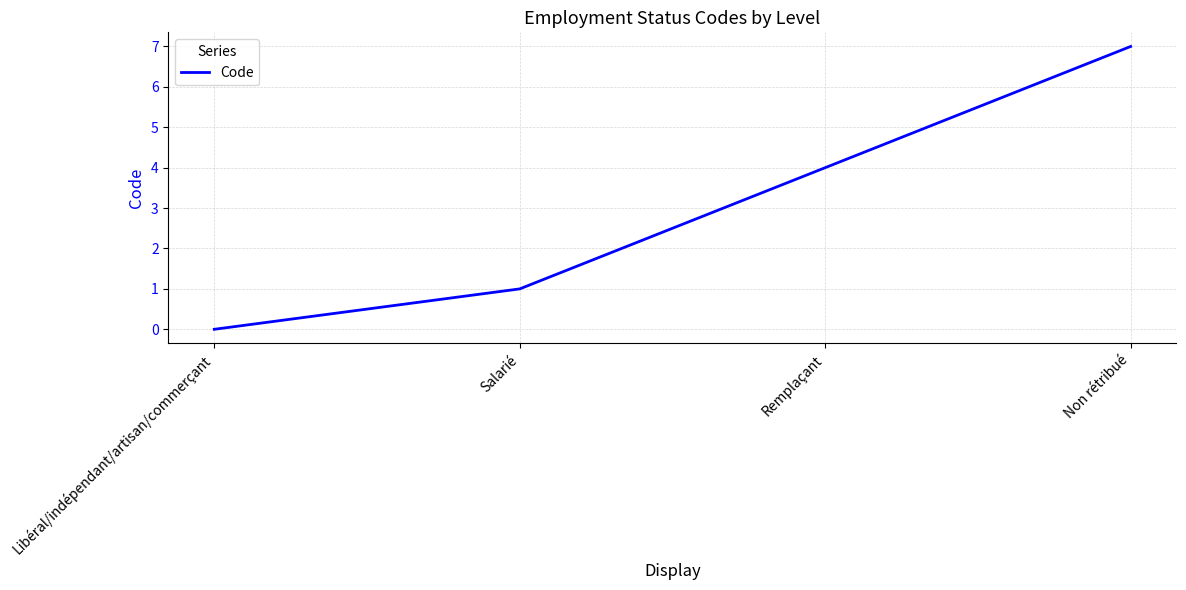

At which label is the value closest to 3?

Remplaçant